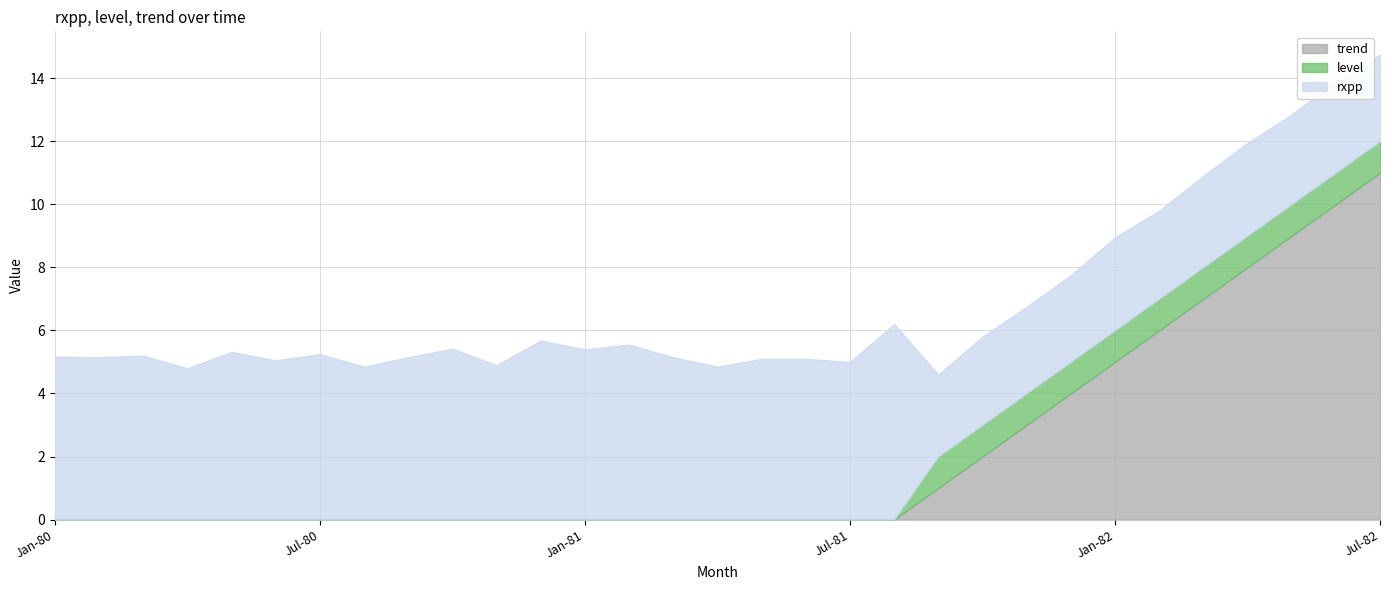

Which label corresponds to the largest value in the chart?

Jul-82